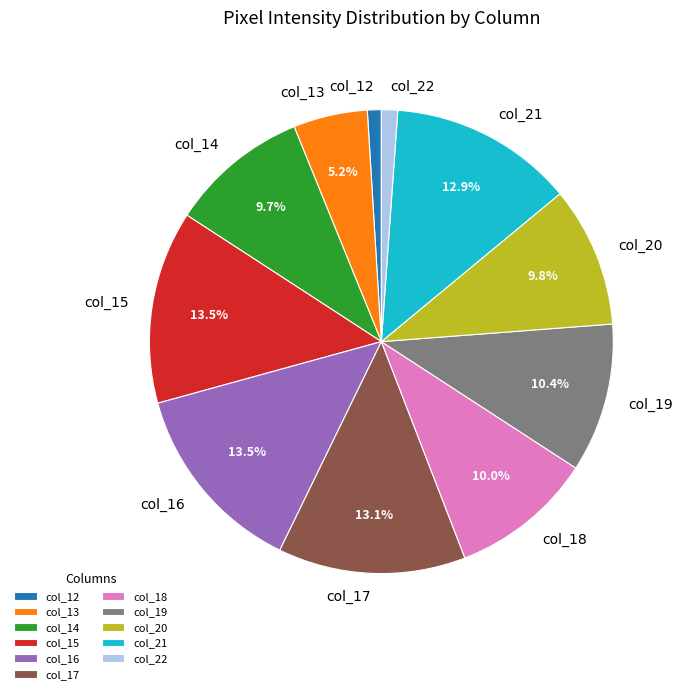

Between col_13 and col_21, which is larger?

col_21